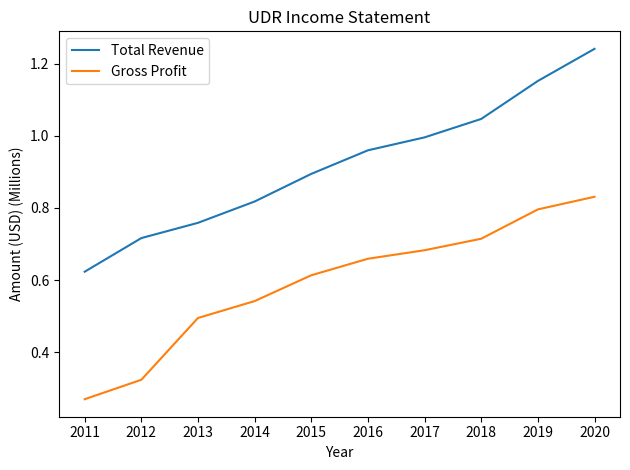

How many lines are shown in the chart?

2